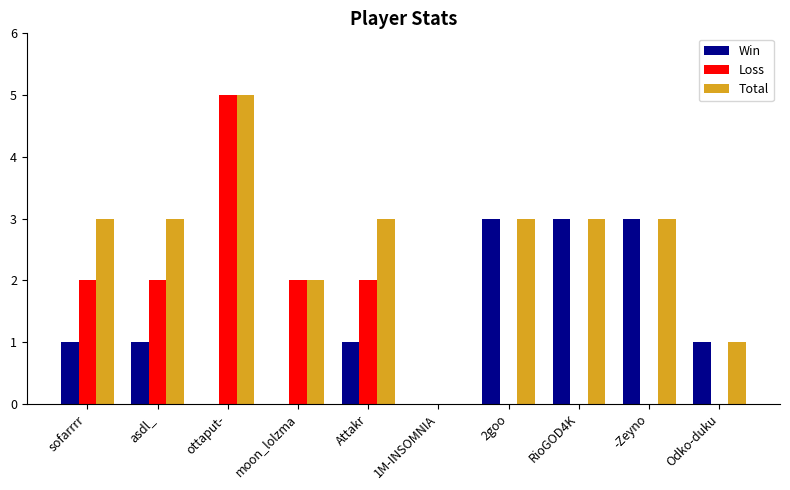

Which series has the largest range (max minus min)?

Loss